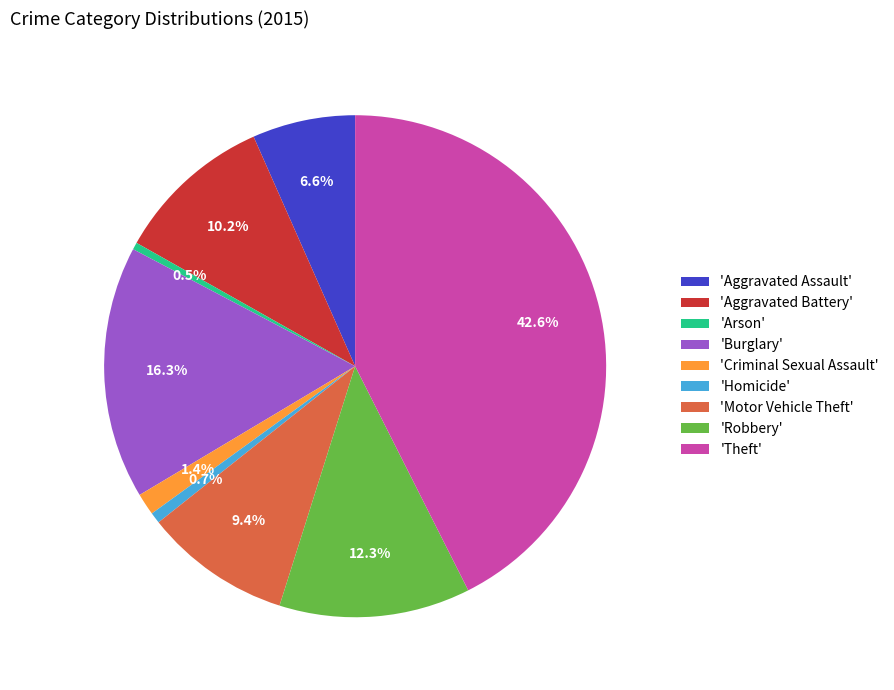

Does 'Theft' account for over 50% of the chart?

No